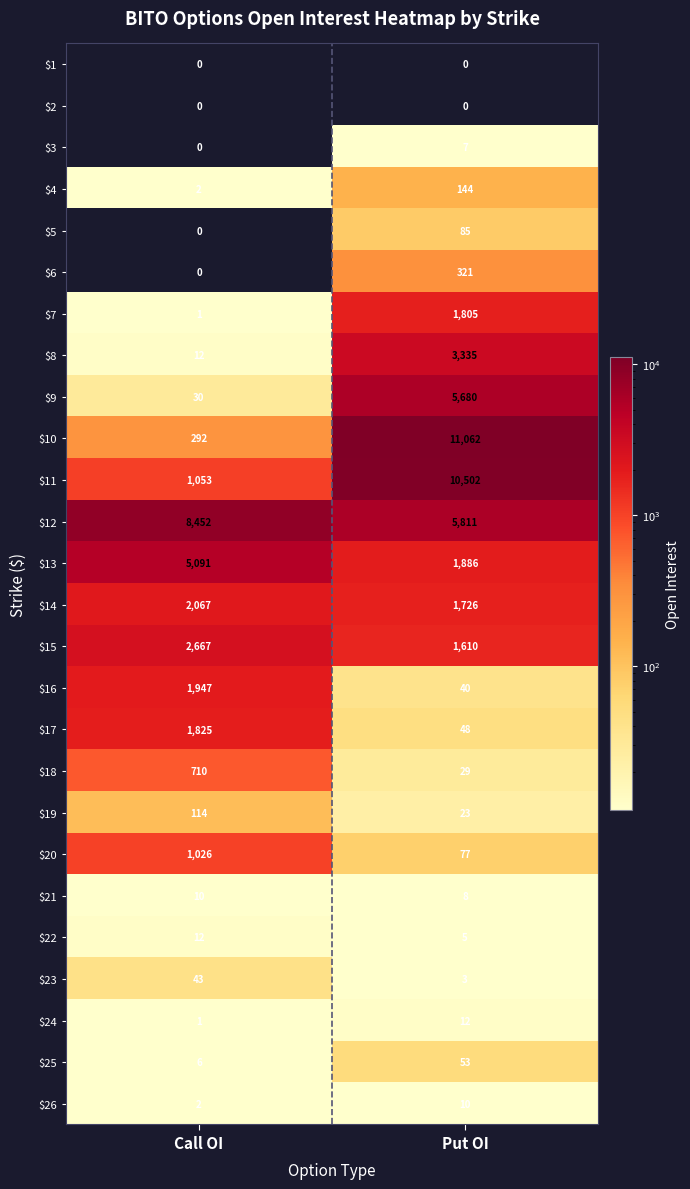

Which series has the widest spread of values?

$10